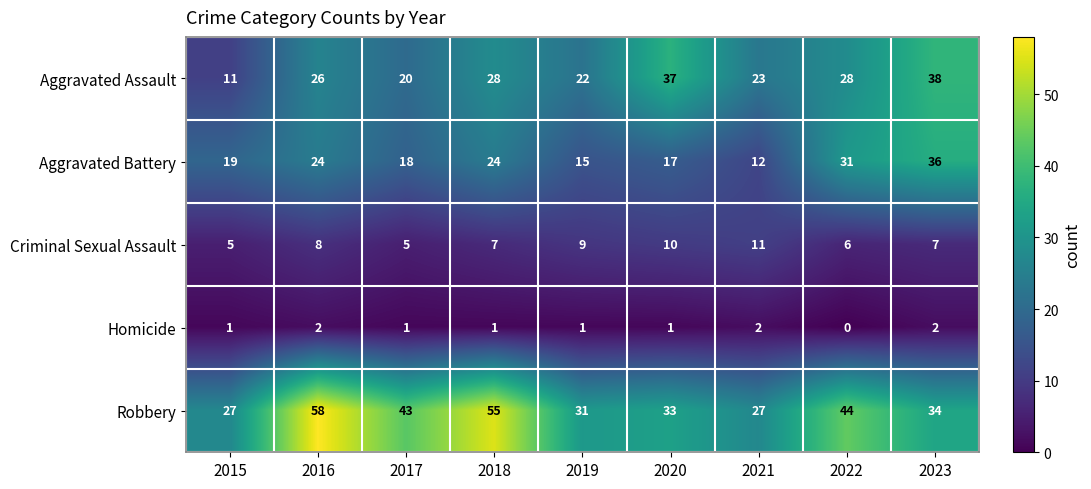

What is the sum of all Homicide values?

11